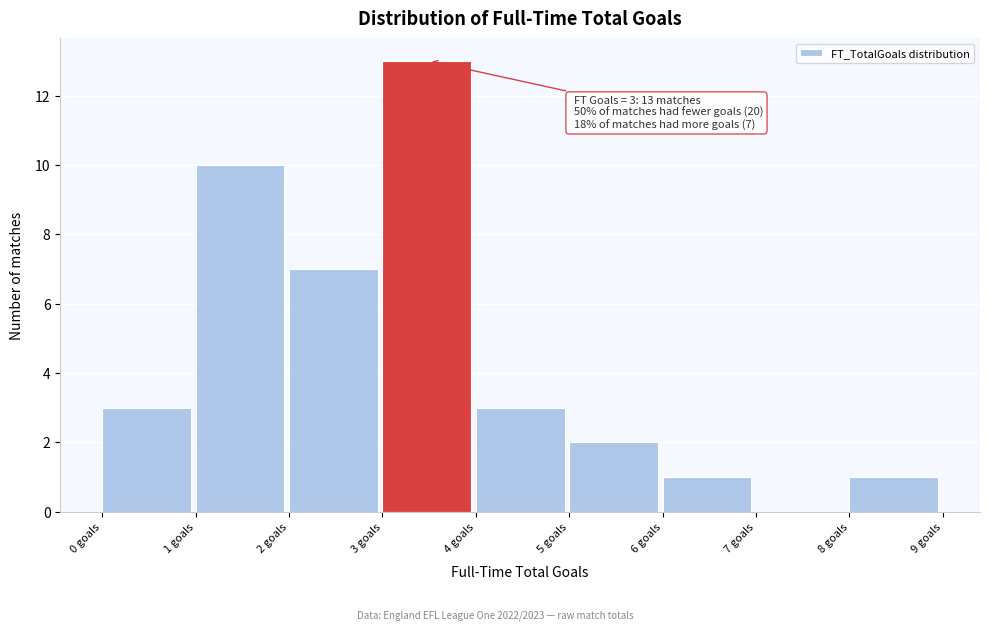

Over which range of the x-axis is the bar tallest?

3 to 4